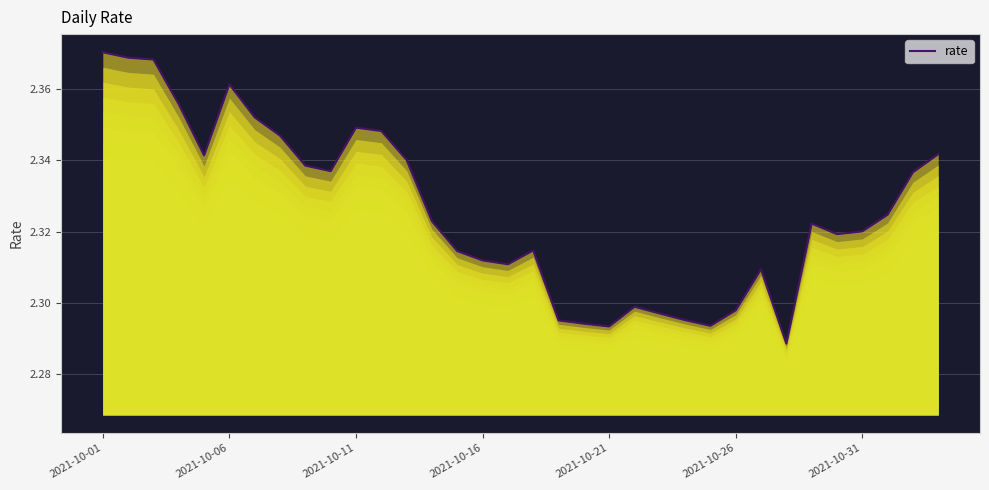

What is the sum of all values?

79.1